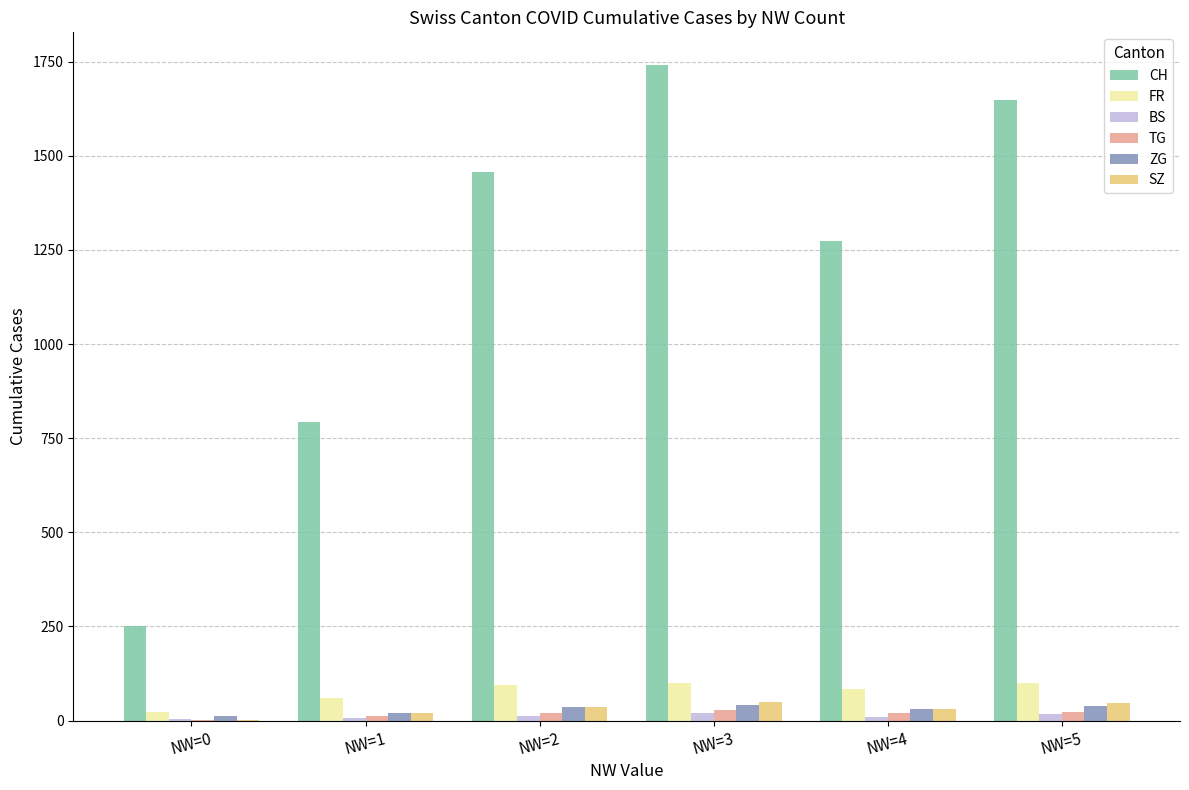

Which series has the largest total across all categories?

CH